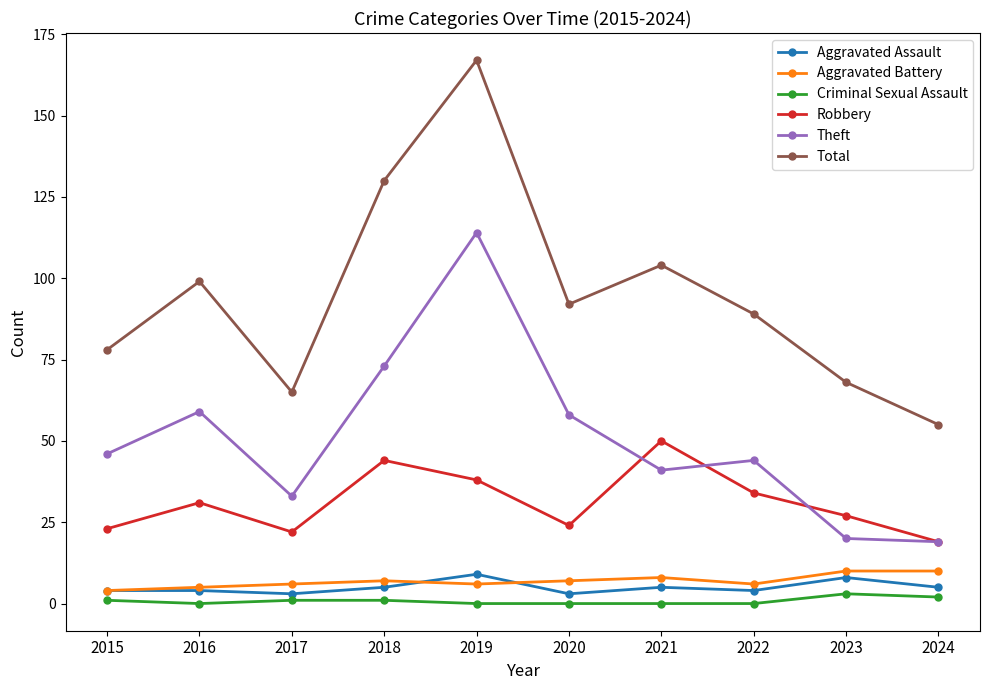

What is the value of the Total point at the 5th from the left?

167